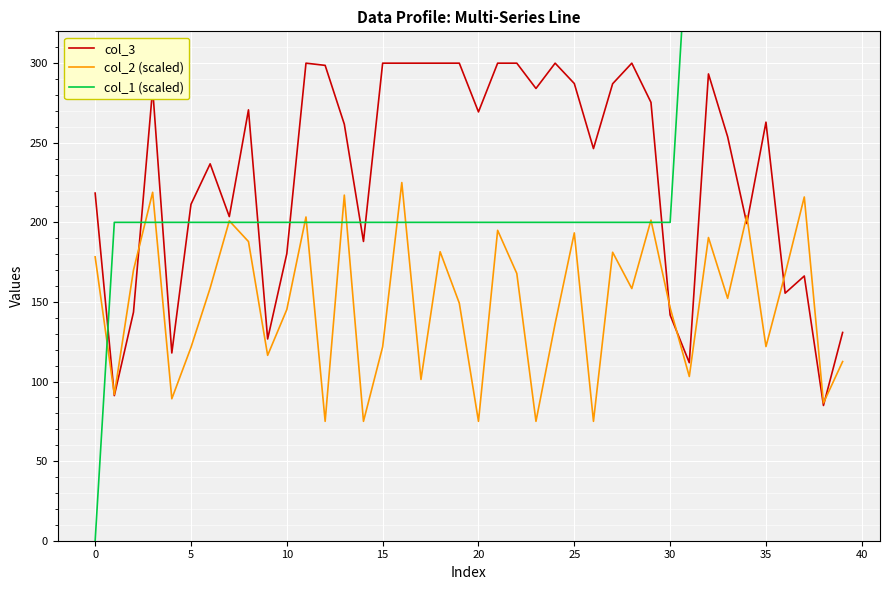

In col_2 (scaled), how many points are lower than both neighbors (excluding endpoints)?

14